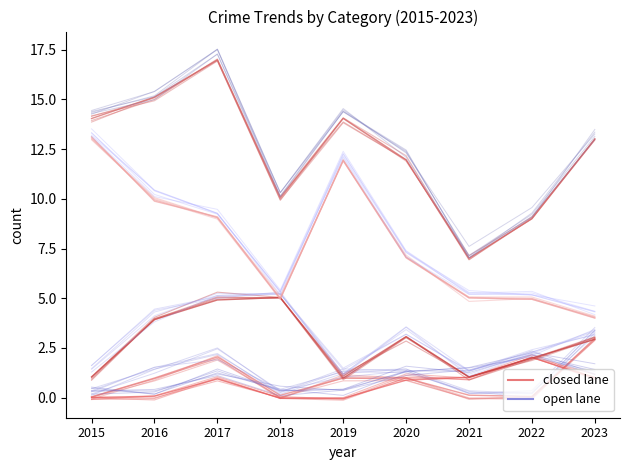

True or false: Theft and Total cross at least once.

False